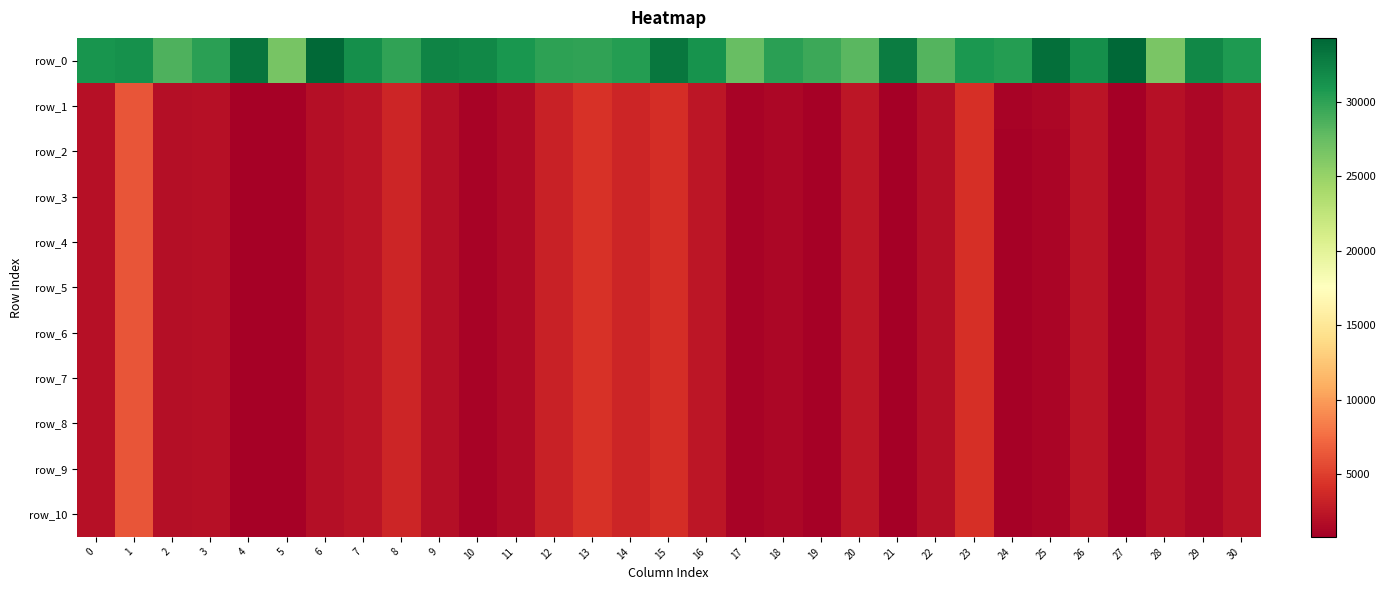

What is the difference between the maximum and second lowest values in the row_9 series?

5383.4